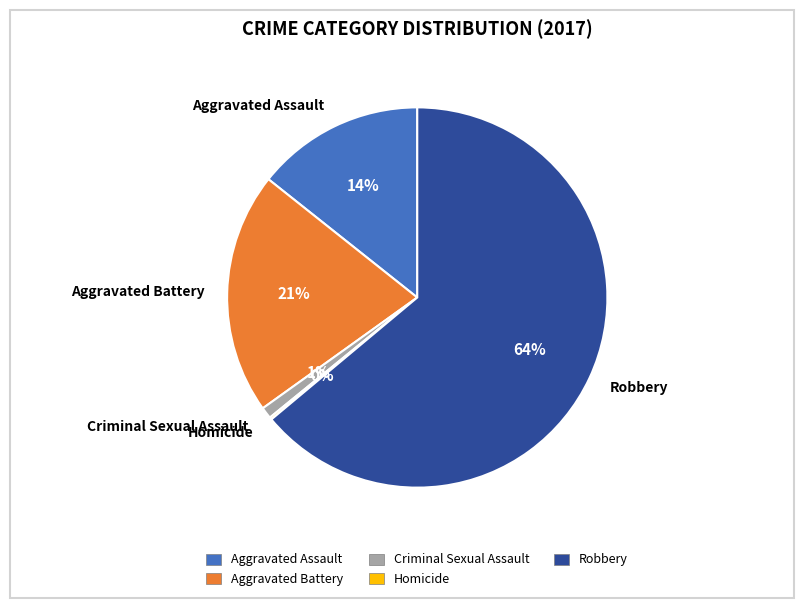

Which has a higher value, Criminal Sexual Assault or Aggravated Assault?

Aggravated Assault